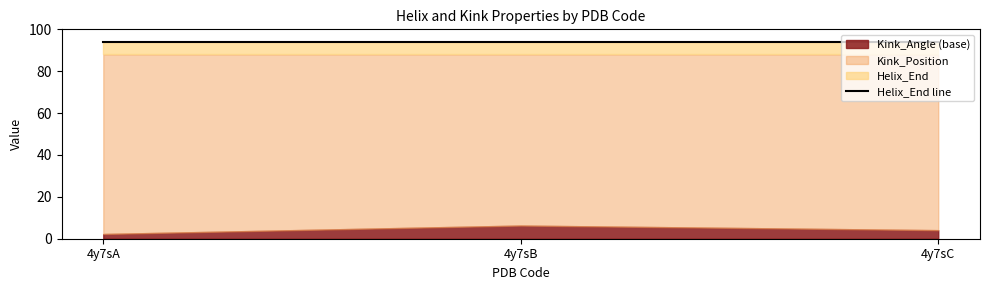

At which label is Kink_Position closest to 88?

4y7sA